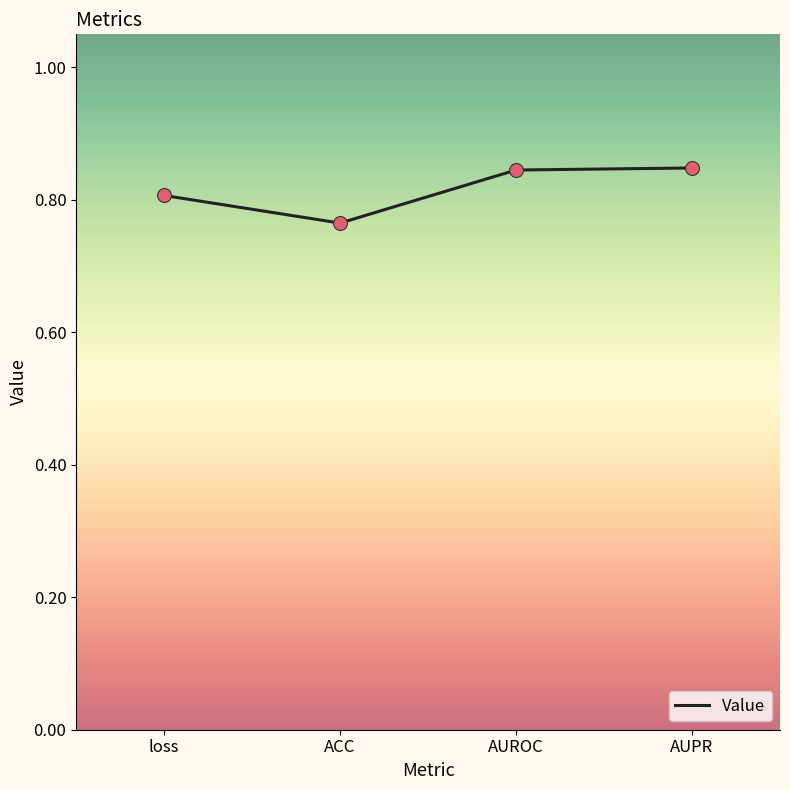

Which has a higher value, AUPR or ACC?

AUPR